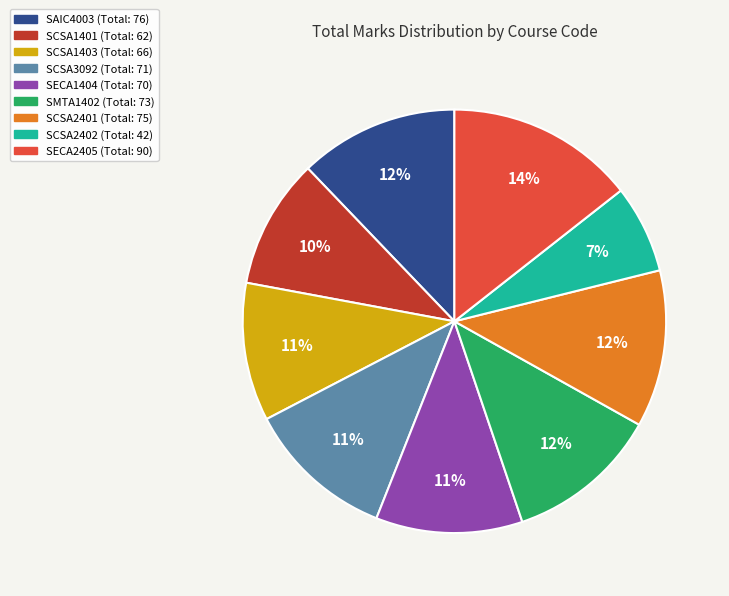

Which has a higher value, SCSA1401 or SECA1404?

SECA1404